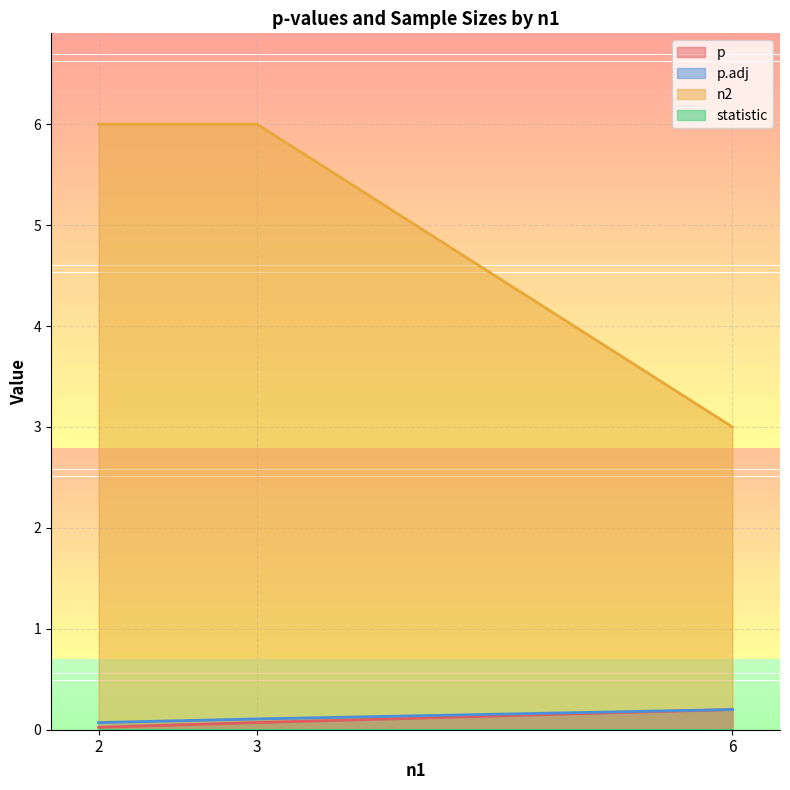

Which series has the largest range (max minus min)?

n2